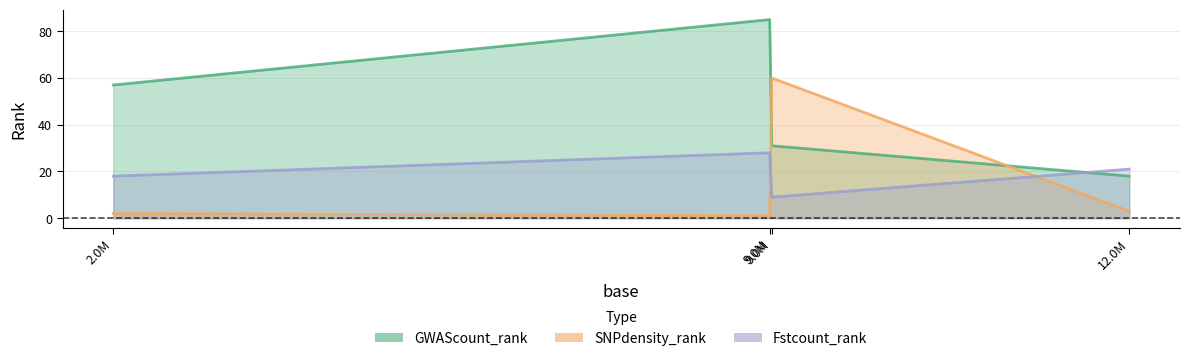

What is the maximum value for SNPdensity_rank?

60